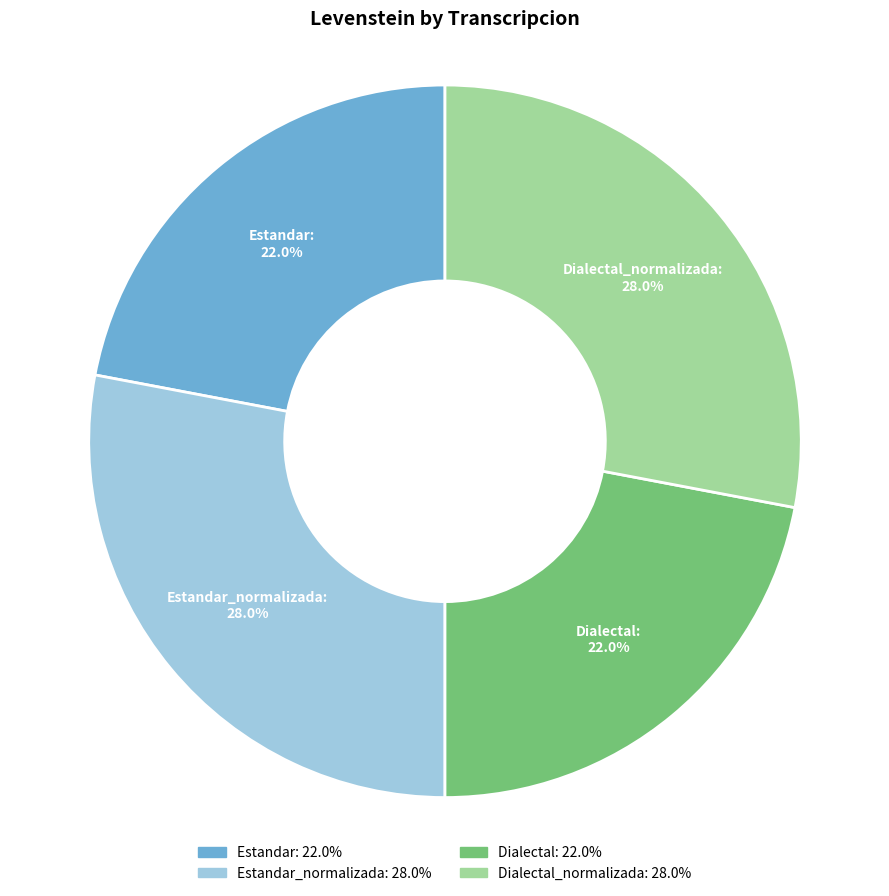

To the nearest percent, what is the average slice percentage?

25%